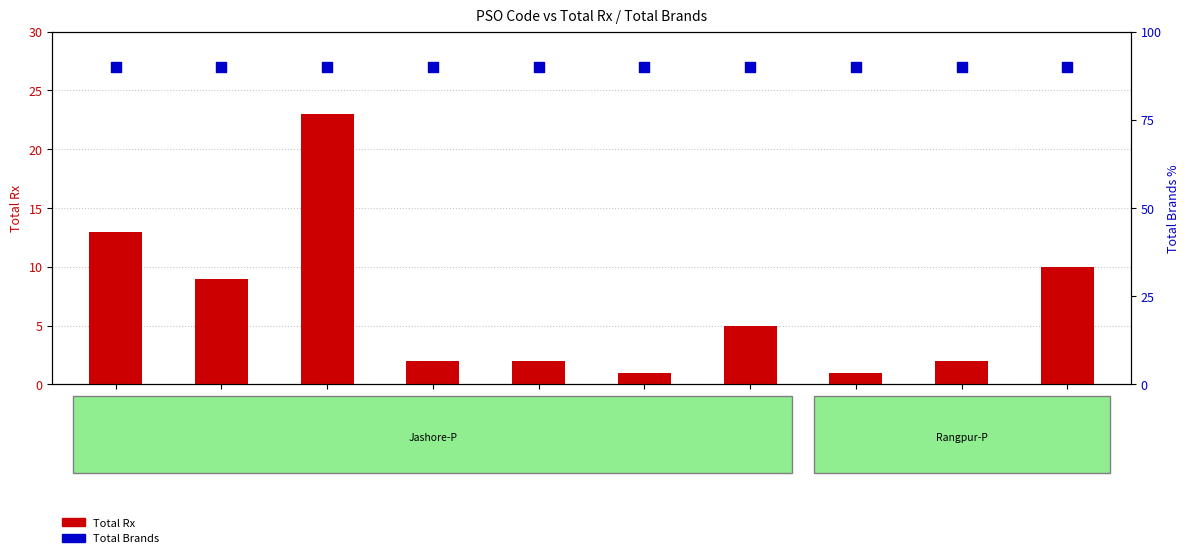

What are all the series names shown in the legend?

Total Rx, Total Brands